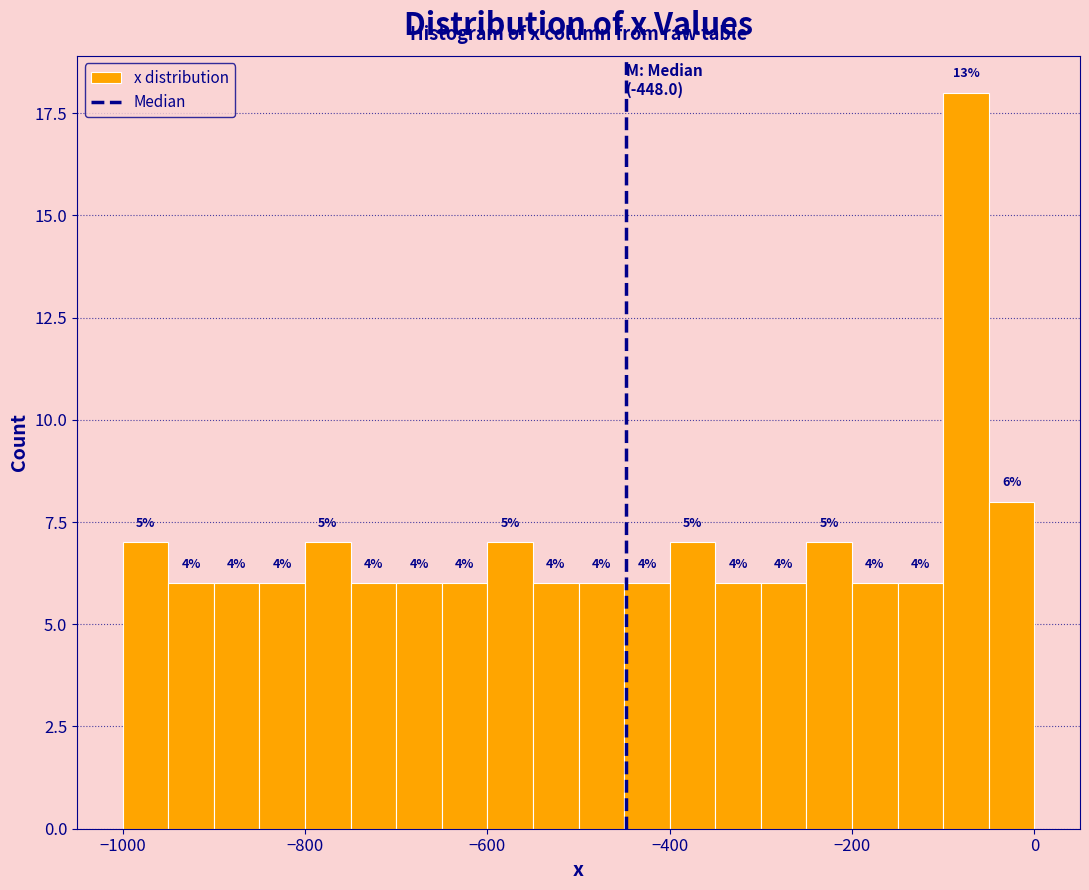

Around what value on the x-axis is the tallest bar? Give the approximate position of its centre, as read against the axis.

-80